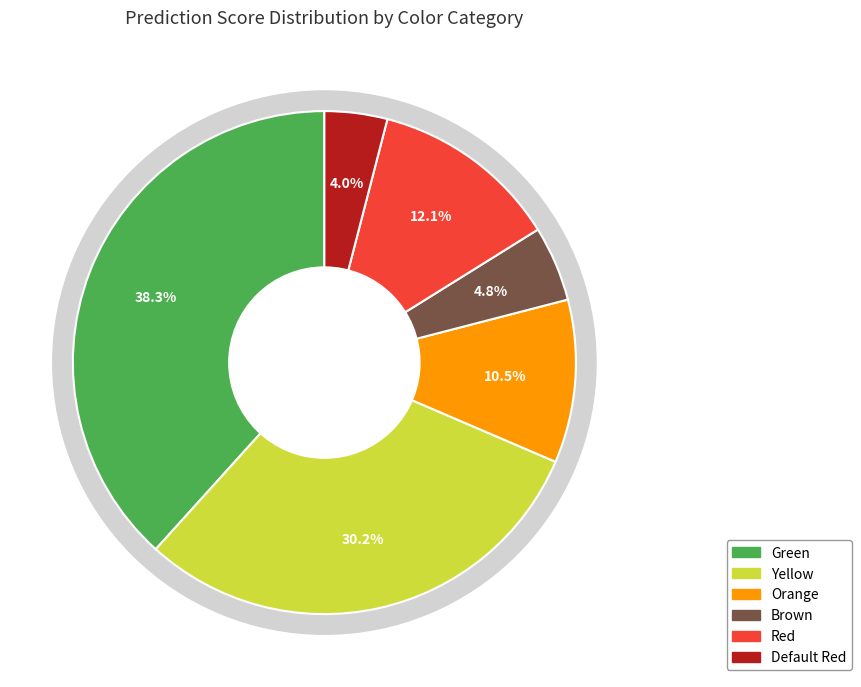

Count the number of slices in the pie.

6